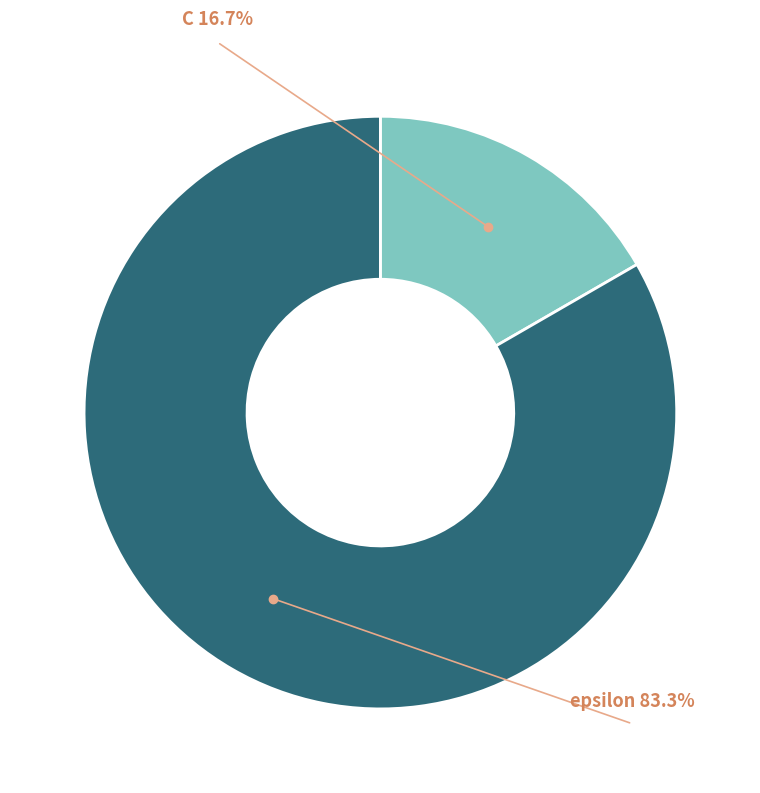

What portion of the pie excludes epsilon?

16.7%